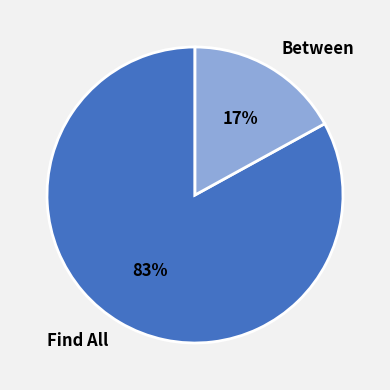

Which has a higher value, Between or Find All?

Find All